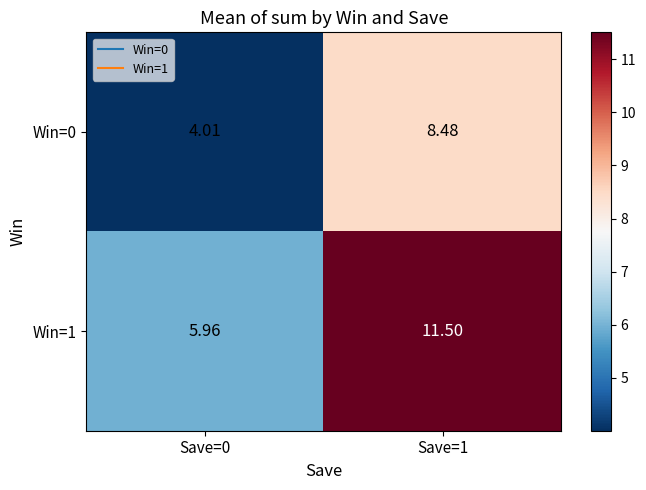

At how many categories does at least one series exceed 5?

2